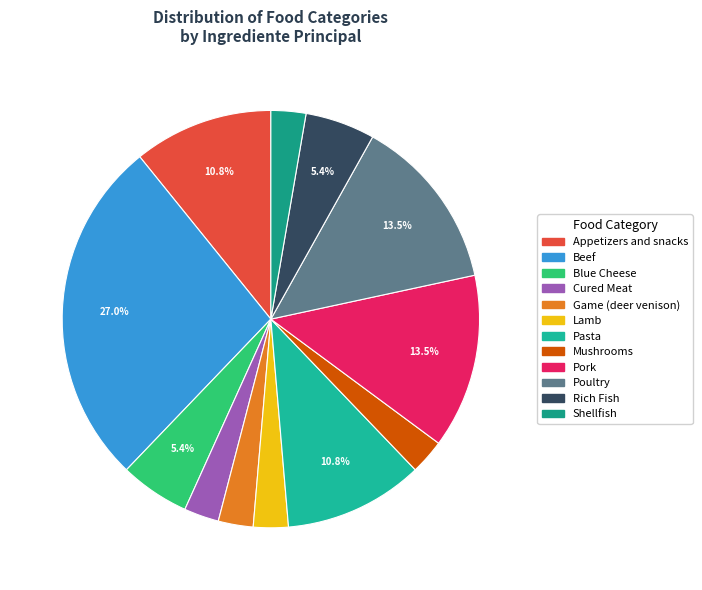

To the nearest percent, what is the average slice percentage?

8%